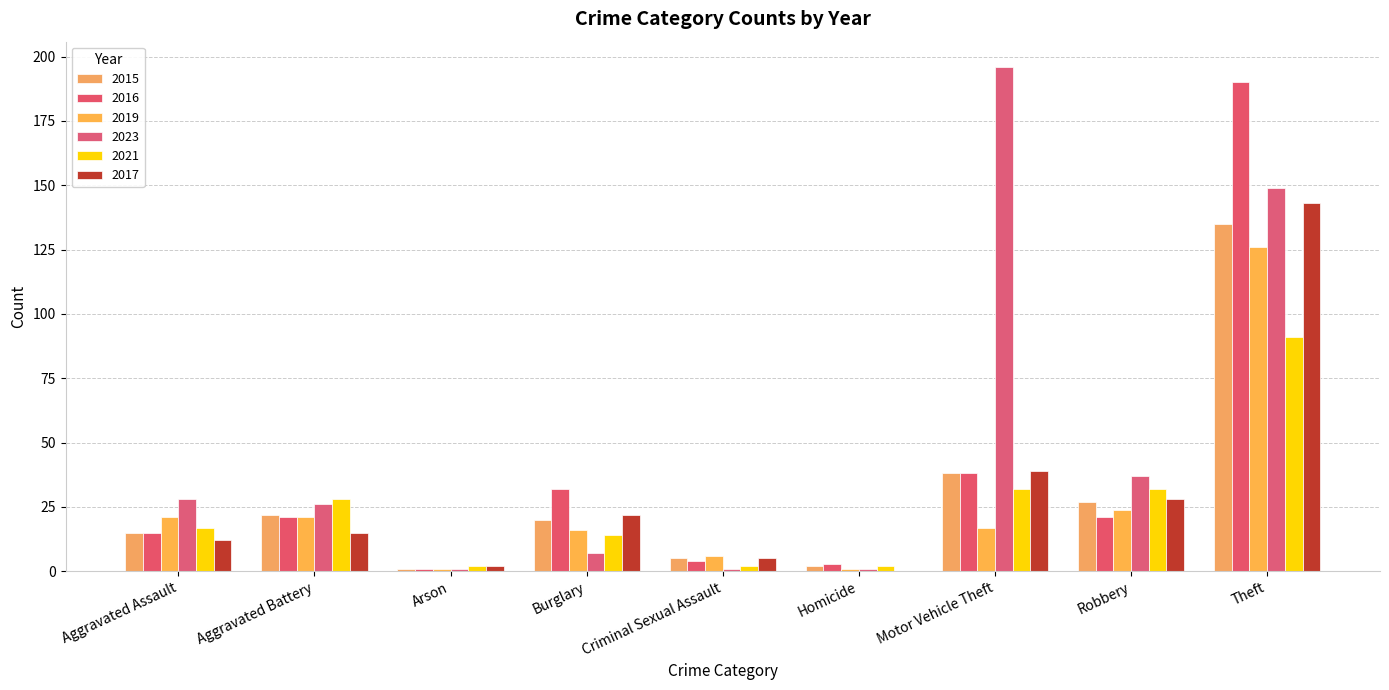

Reading left to right, transcribe all the data shown in this chart.

2015: 15	22	1	20	5	2	38	27	135
2016: 15	21	1	32	4	3	38	21	190
2019: 21	21	1	16	6	1	17	24	126
2023: 28	26	1	7	1	1	196	37	149
2021: 17	28	2	14	2	2	32	32	91
2017: 12	15	2	22	5	0	39	28	143